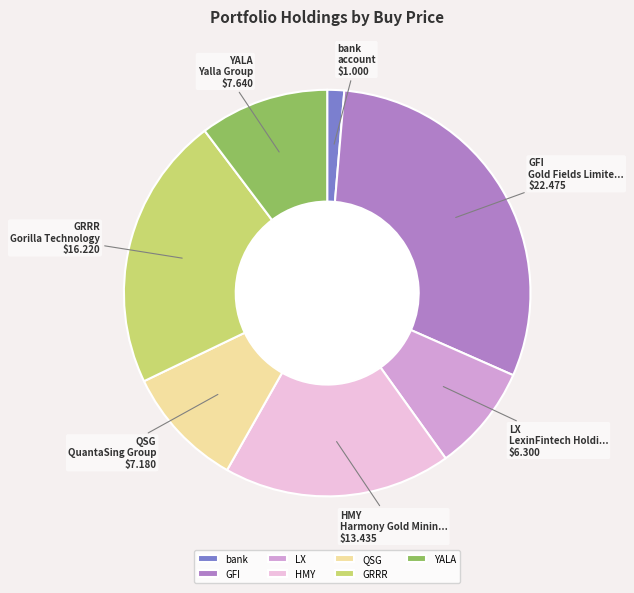

Which category has the smallest portion of the pie?

bank